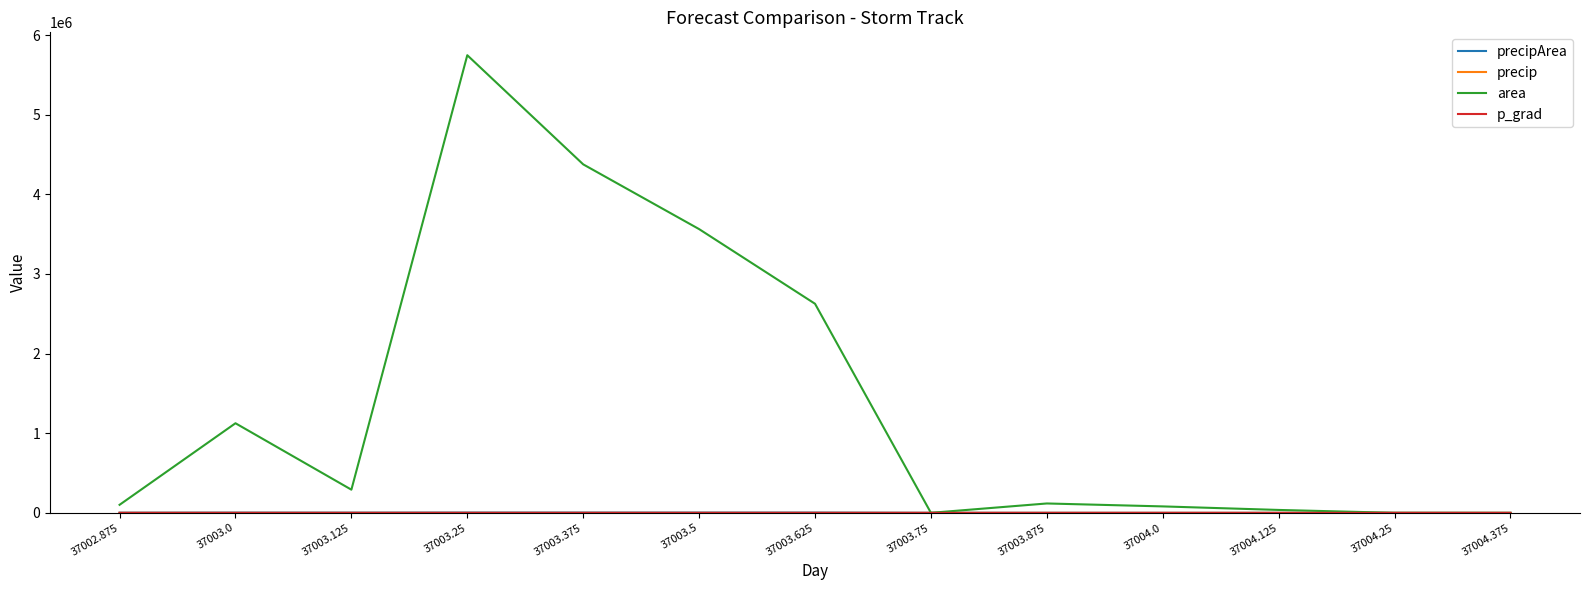

Which series has the widest spread of values?

area